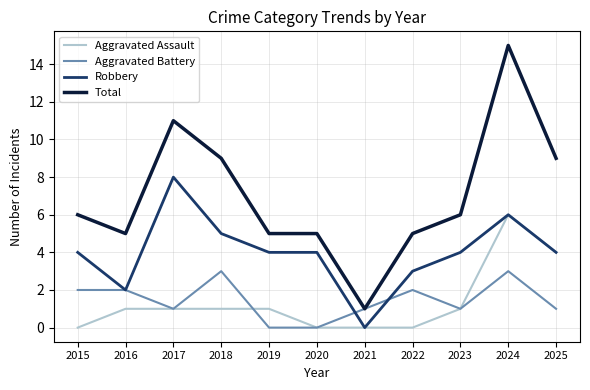

What is the total value across all series at 2015?

12